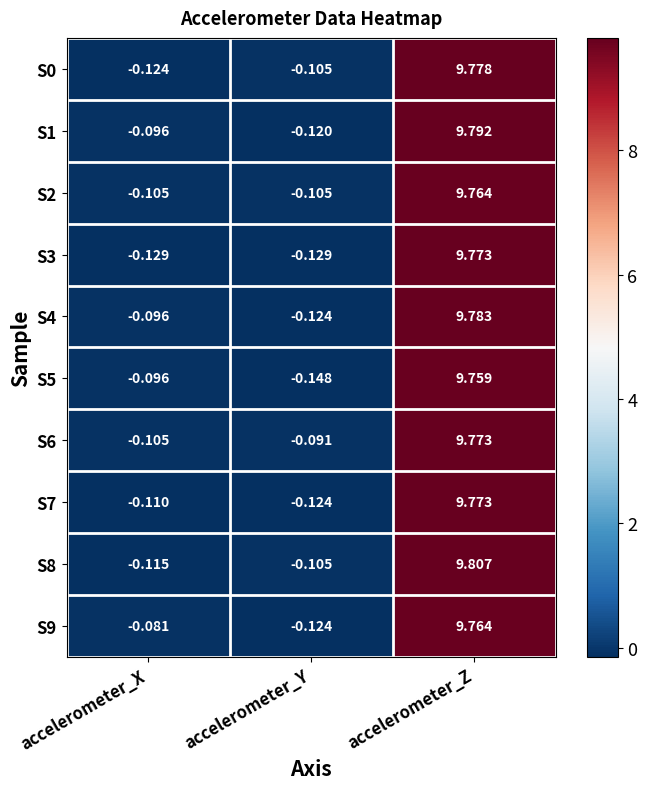

List the labels in order of S8 value, largest first.

accelerometer_Z, accelerometer_Y, accelerometer_X